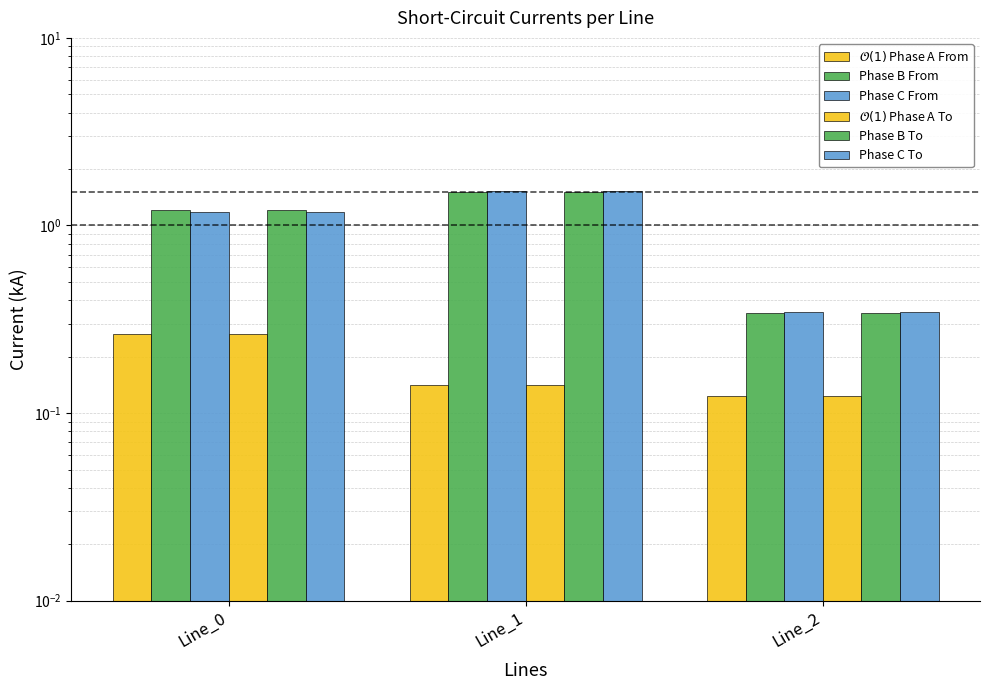

Which series has the largest total across all categories?

pf_ikss_b_from_ka